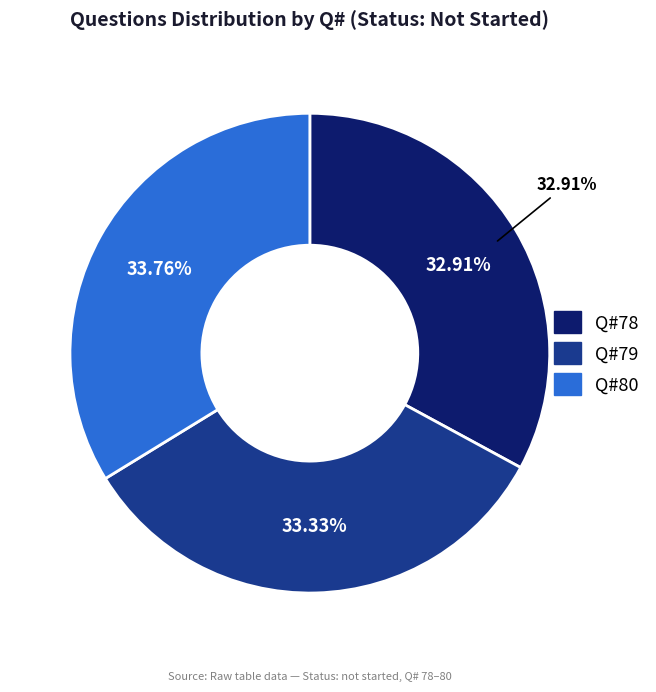

Does any single category account for the majority?

No